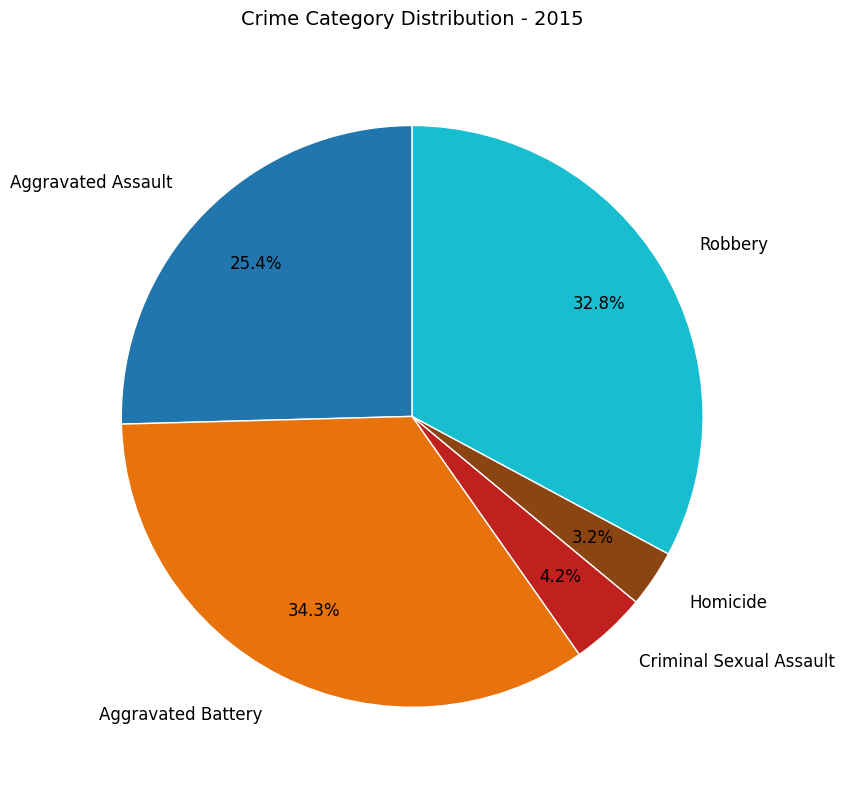

Which has a higher value, Aggravated Battery or Aggravated Assault?

Aggravated Battery